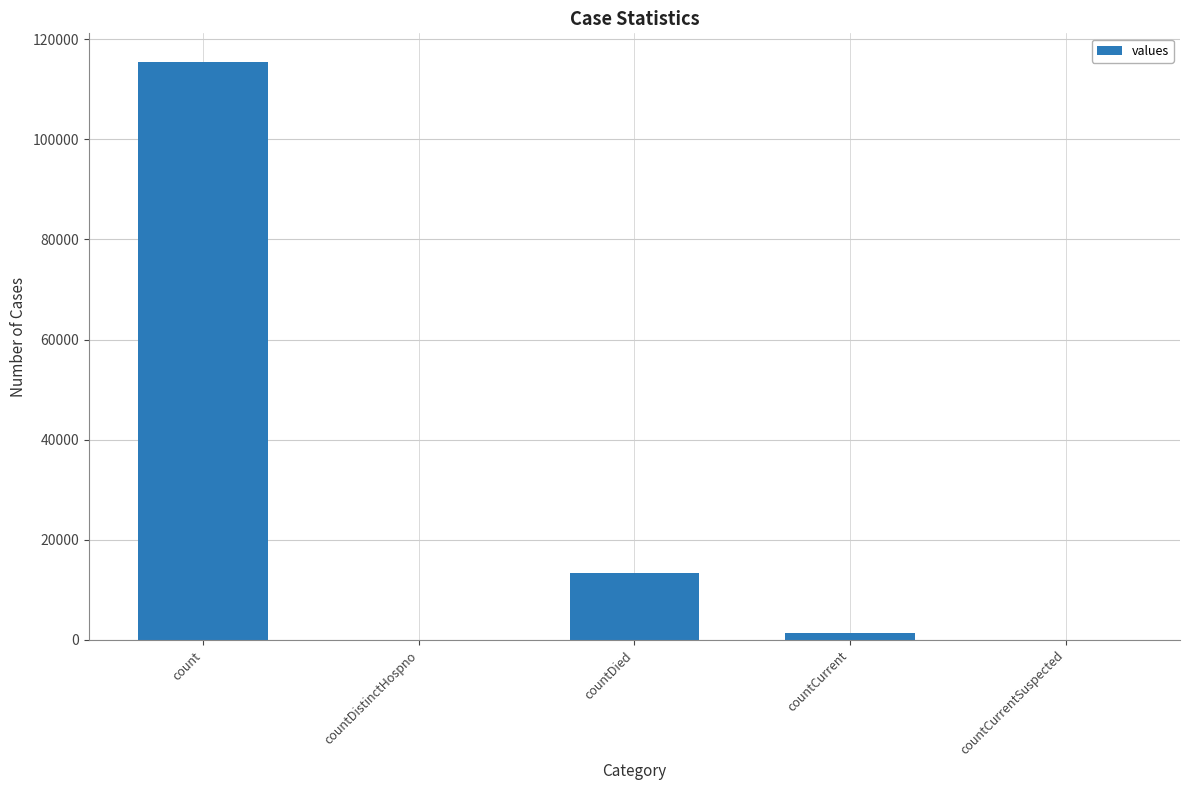

True or false: the data shows 0 at countDistinctHospno.

True